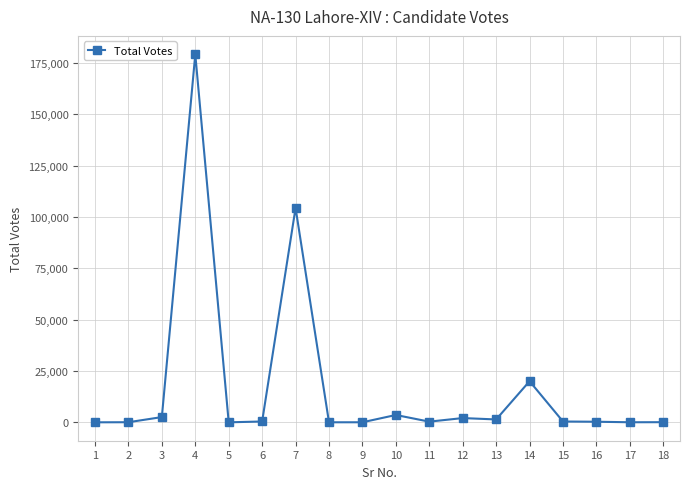

What is the difference between the maximum and minimum values?

179256